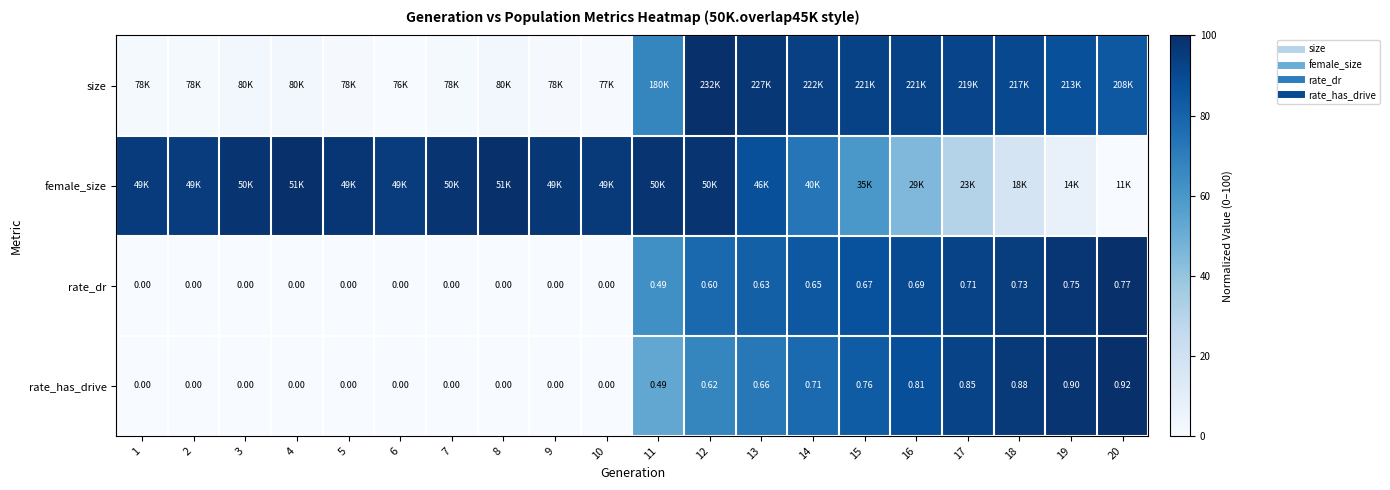

Is it true that female_size equals 98.3 at 3?

True